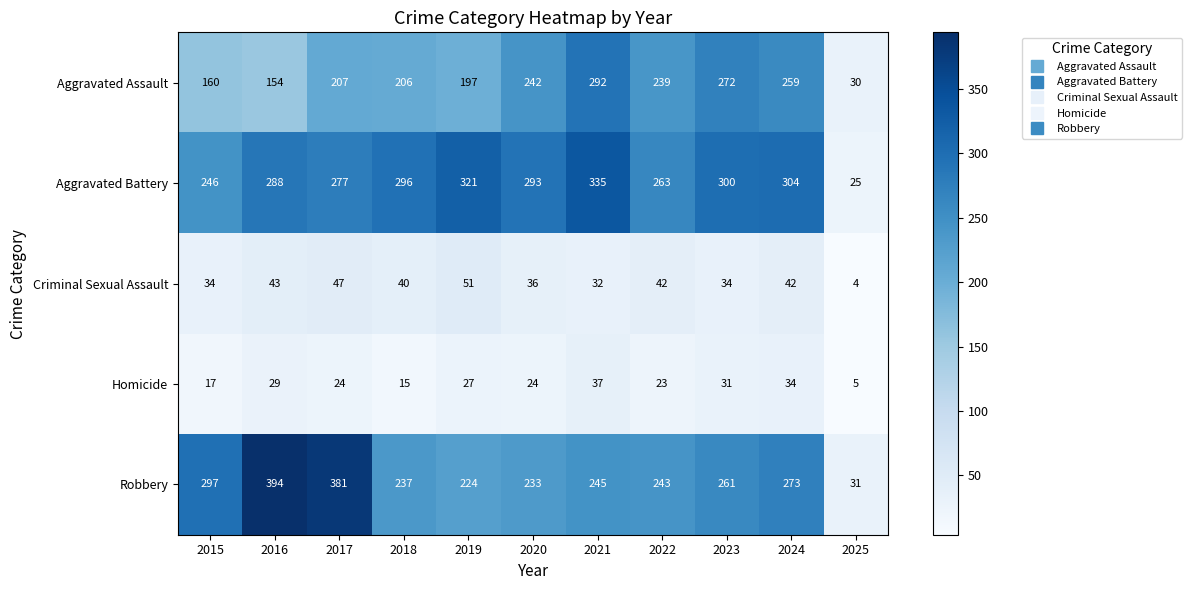

What is the smallest value displayed?

4